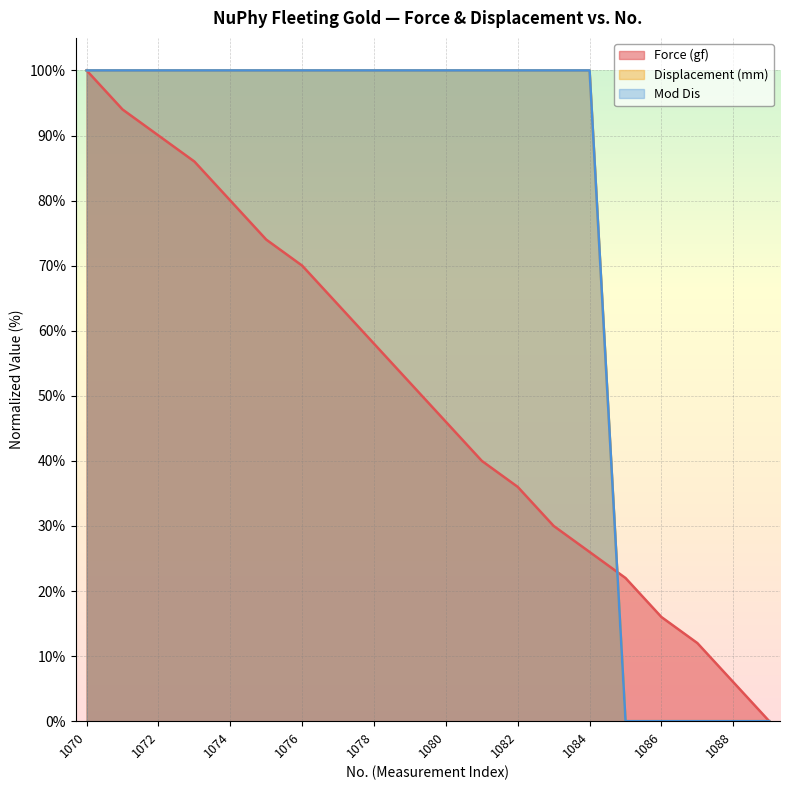

What are all the series names shown in the legend?

Force (gf), Displacement (mm), Mod Dis